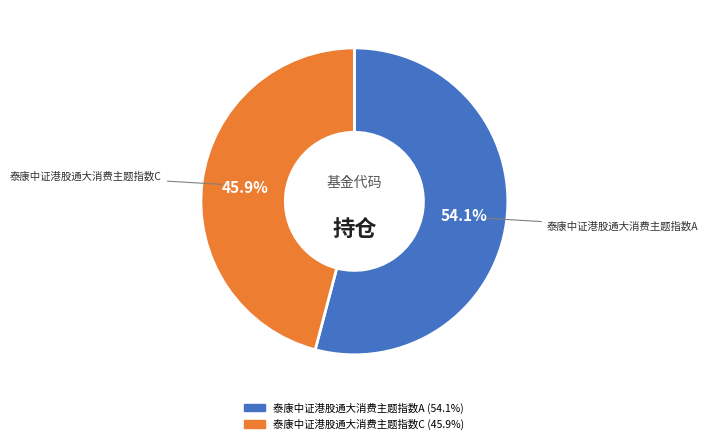

True or false: 泰康中证港股通大消费主题指数A accounts for 54% of the total.

True